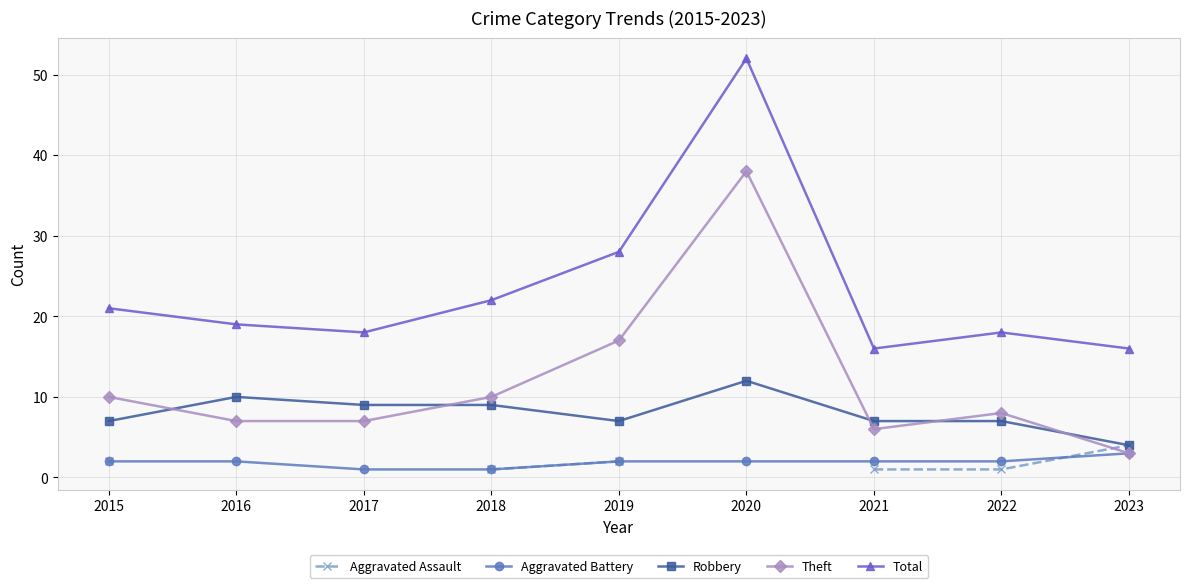

Does the chart have visible grid lines?

Yes